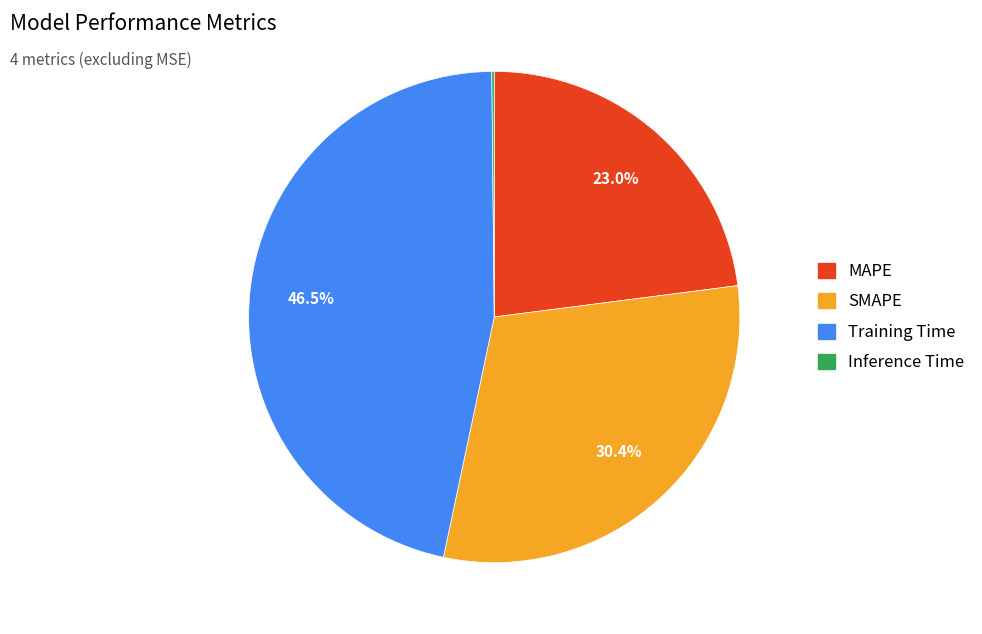

What percentage is NOT represented by SMAPE?

69.6%